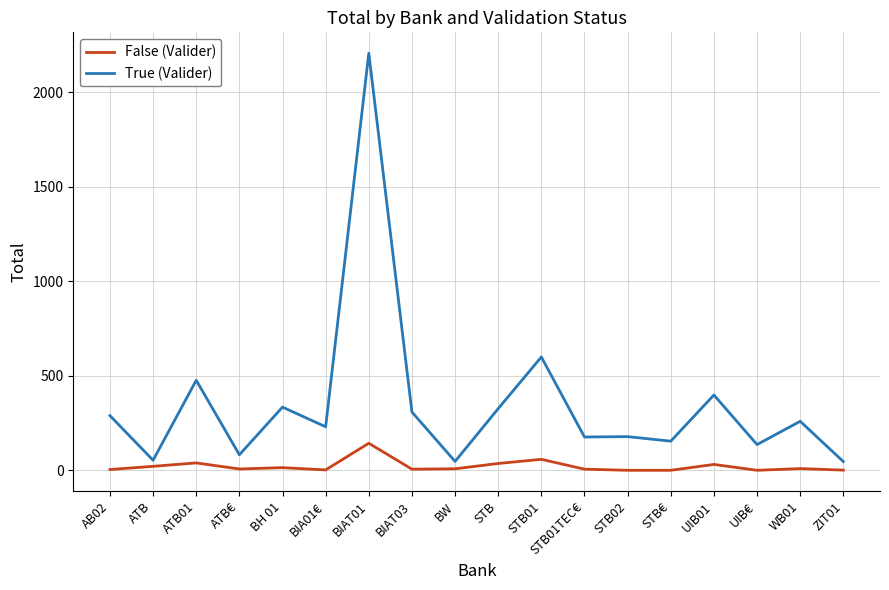

At which label is True (Valider) closest to 1126?

STB01